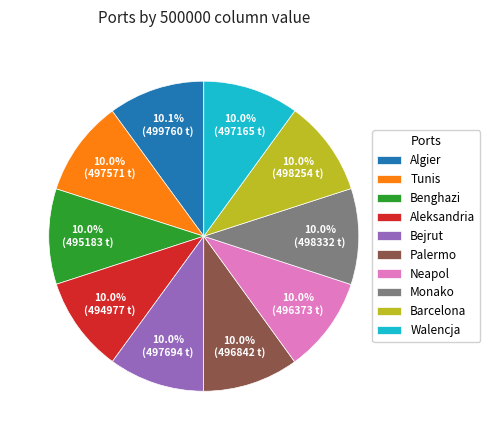

The Aleksandria slice represents 10% of the pie. True or false?

True